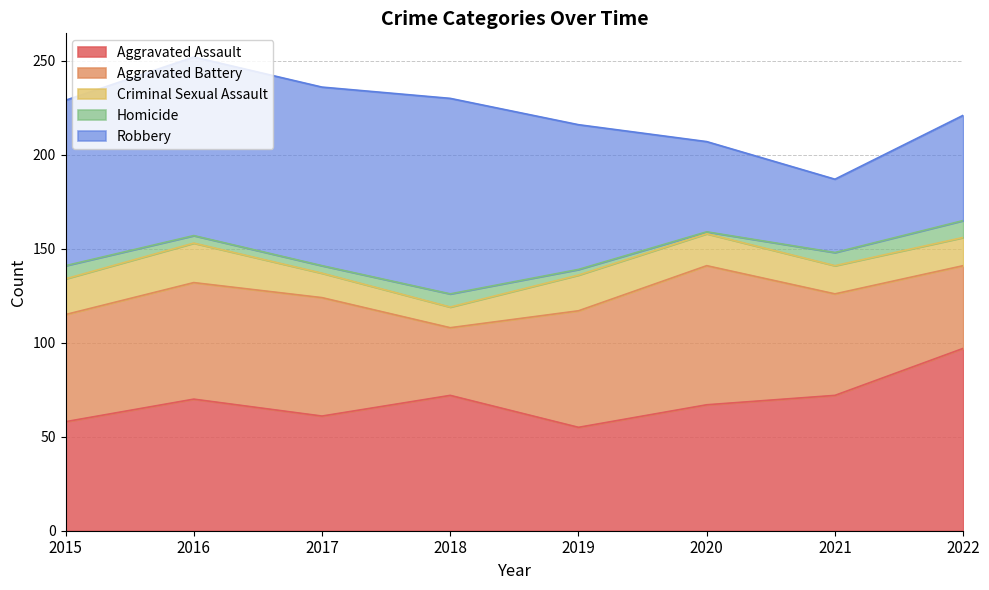

Rank the categories by Criminal Sexual Assault value from lowest to highest.

2018, 2017, 2021, 2022, 2020, 2015, 2019, 2016